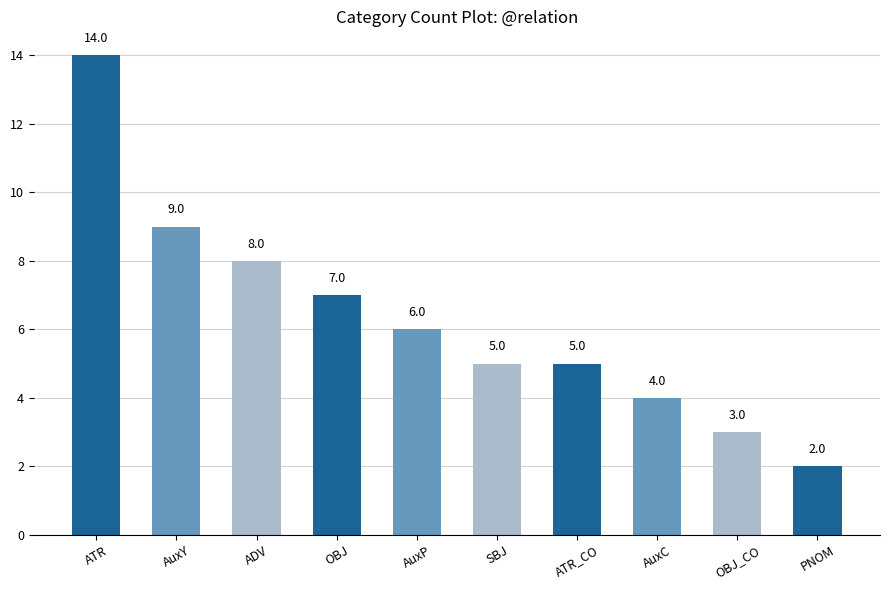

How many categories are shown in the chart?

10